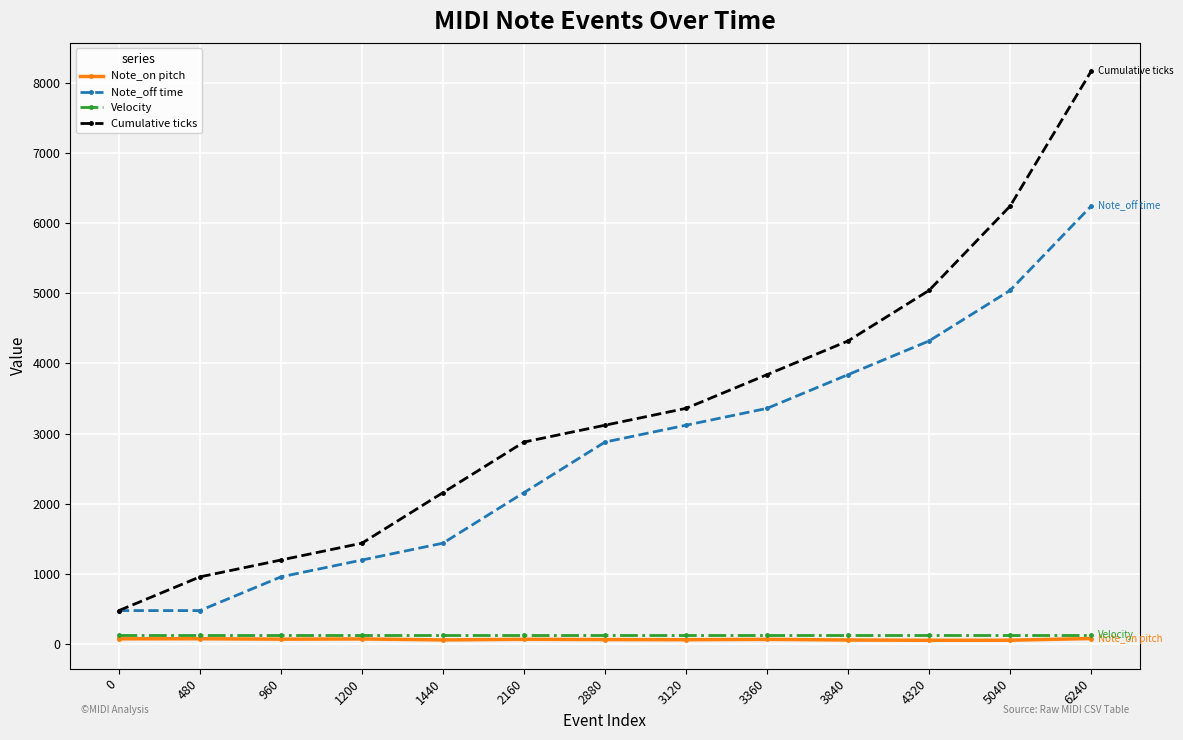

True or false: Cumulative ticks and Note_on pitch intersect in this chart.

False